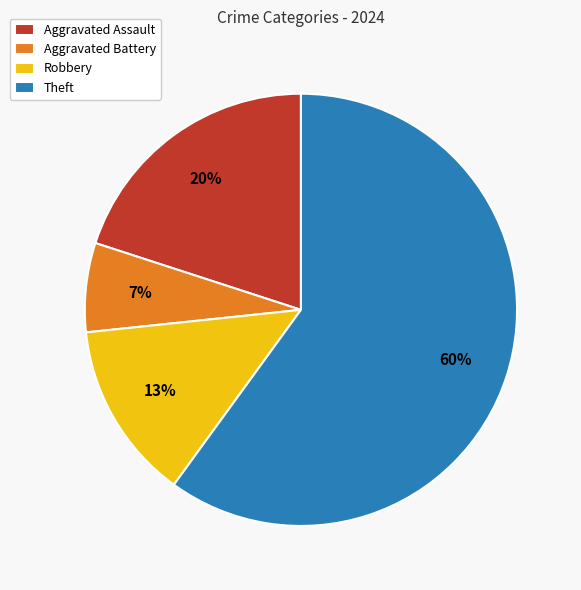

Is it true that Aggravated Battery is 7% of the pie?

True